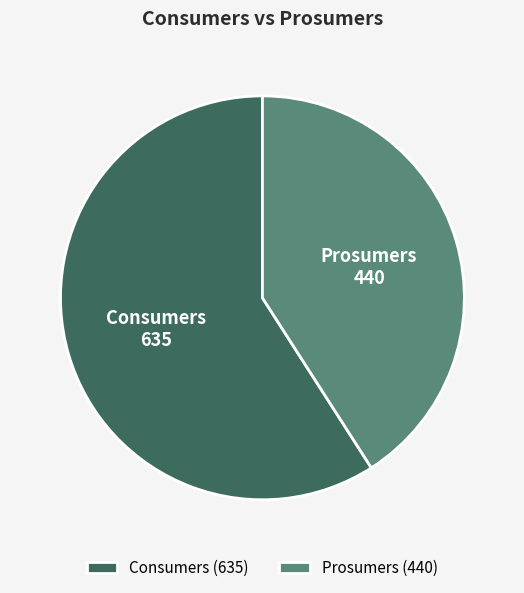

Does Consumers represent more than half of the total?

Yes